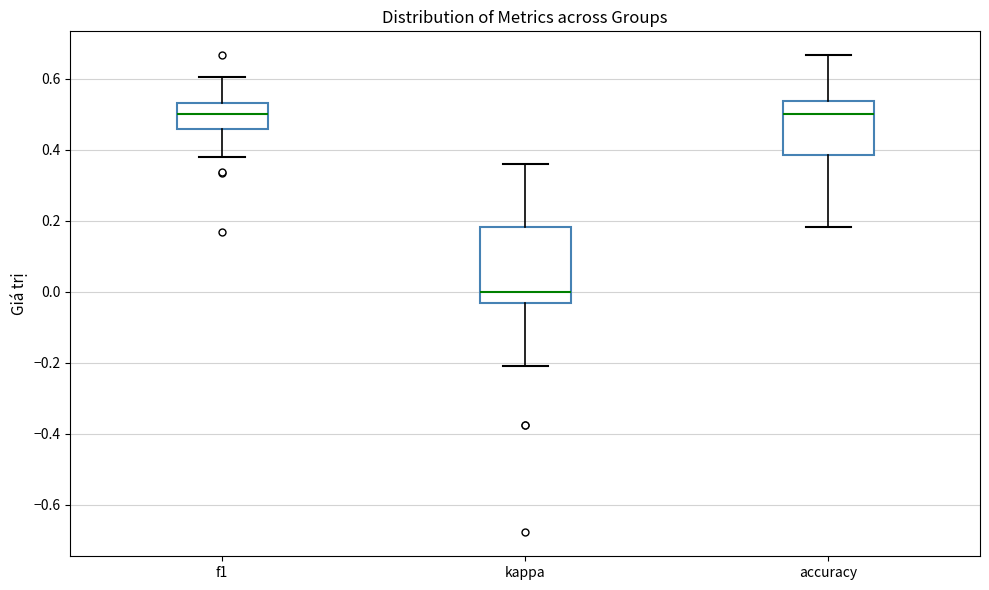

Where is the upper edge of the box for accuracy on the y-axis? The values are not printed on the chart, so give them approximately, as read against the axis.

0.54